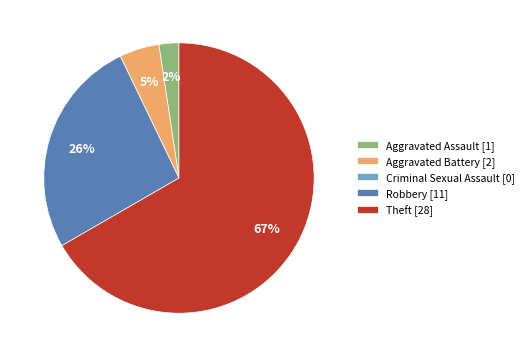

Combined, do Aggravated Battery [2] and Theft [28] account for over 50%?

Yes